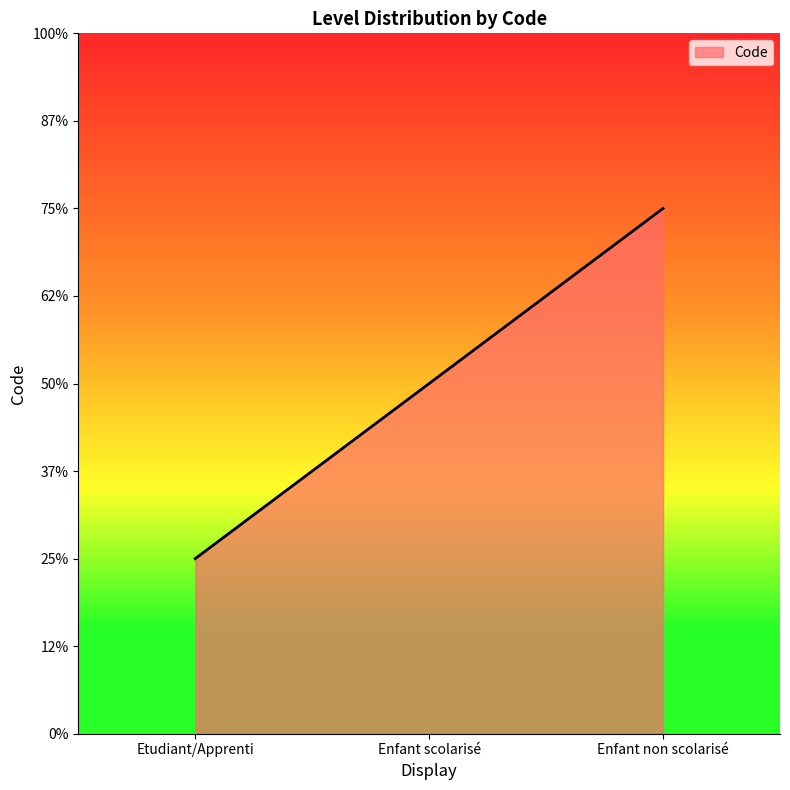

Does the chart display data point markers on the line(s)?

No